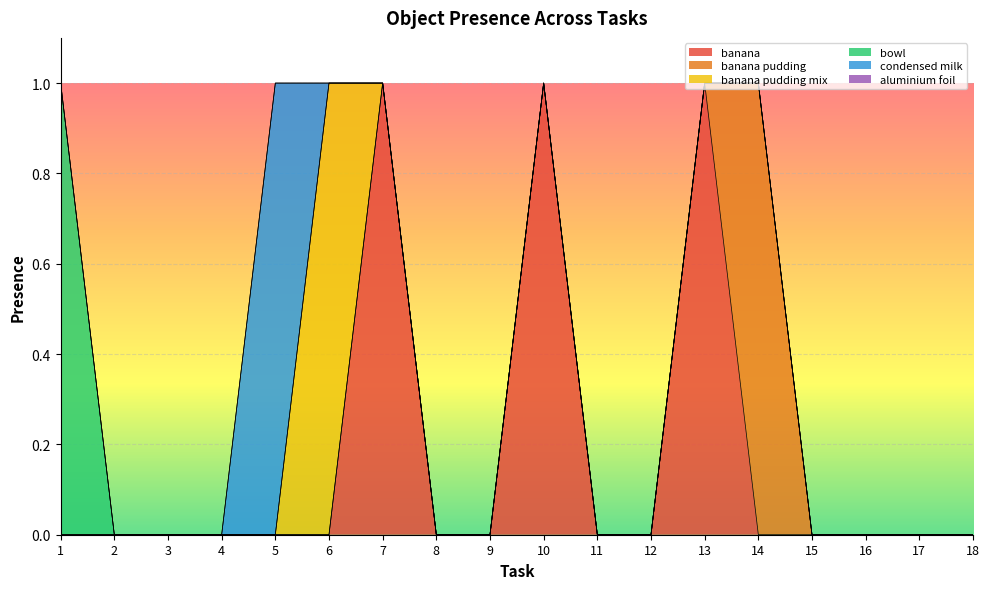

True or false: banana pudding mix has more than 1 points higher than both neighbors.

False